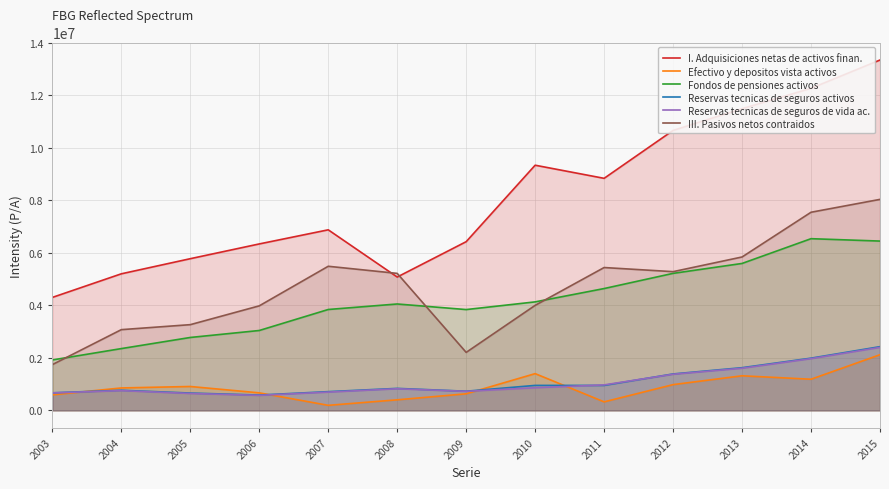

Rank the series by their maximum value, from highest to lowest.

I. Adquisiciones netas de activos finan., III. Pasivos netos contraidos, Fondos de pensiones activos, Reservas tecnicas de seguros activos, Reservas tecnicas de seguros de vida ac., Efectivo y depositos vista activos